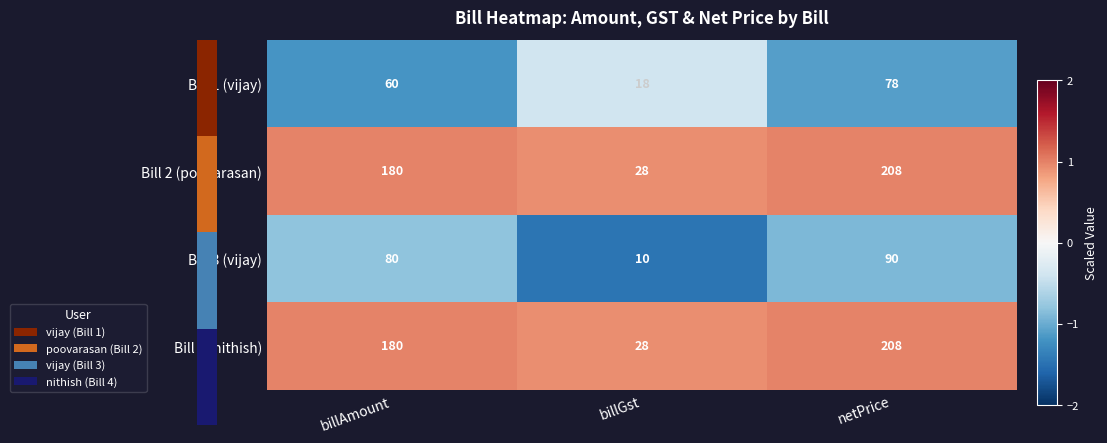

What is the difference between the Bill 4 (nithish) values at billAmount and billGst?

152